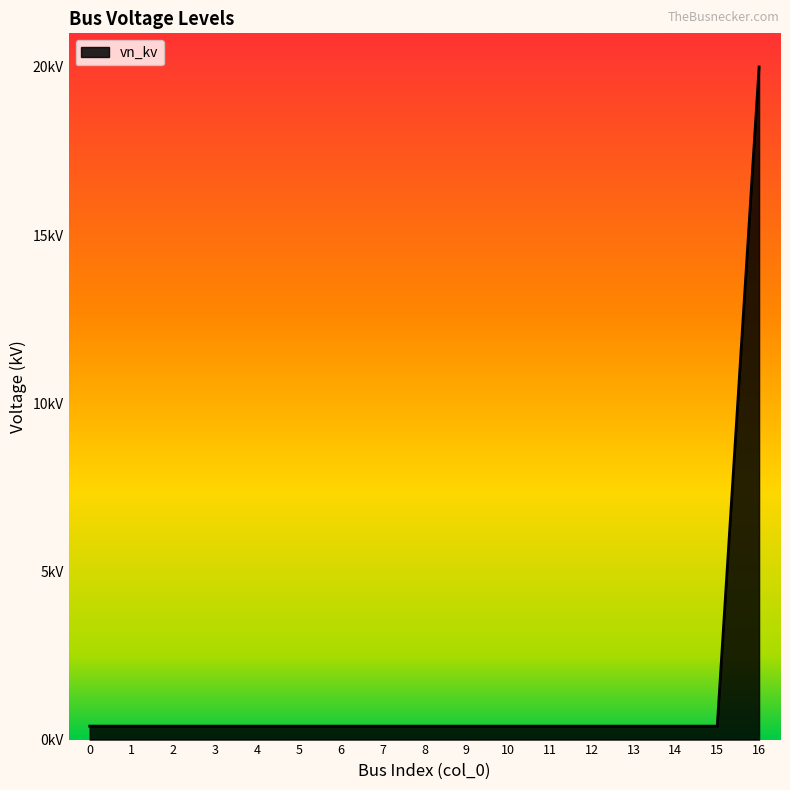

True or false: there are more than 1 points higher than both neighbors.

False